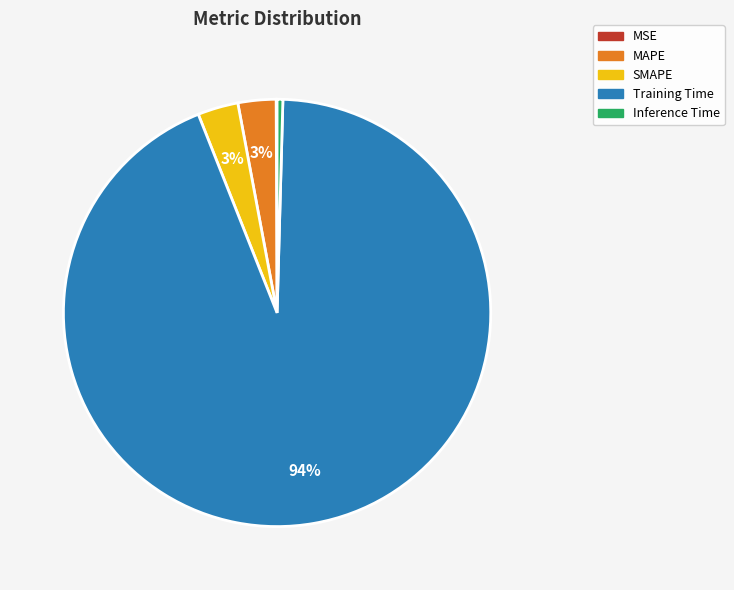

What is the majority slice?

Training Time